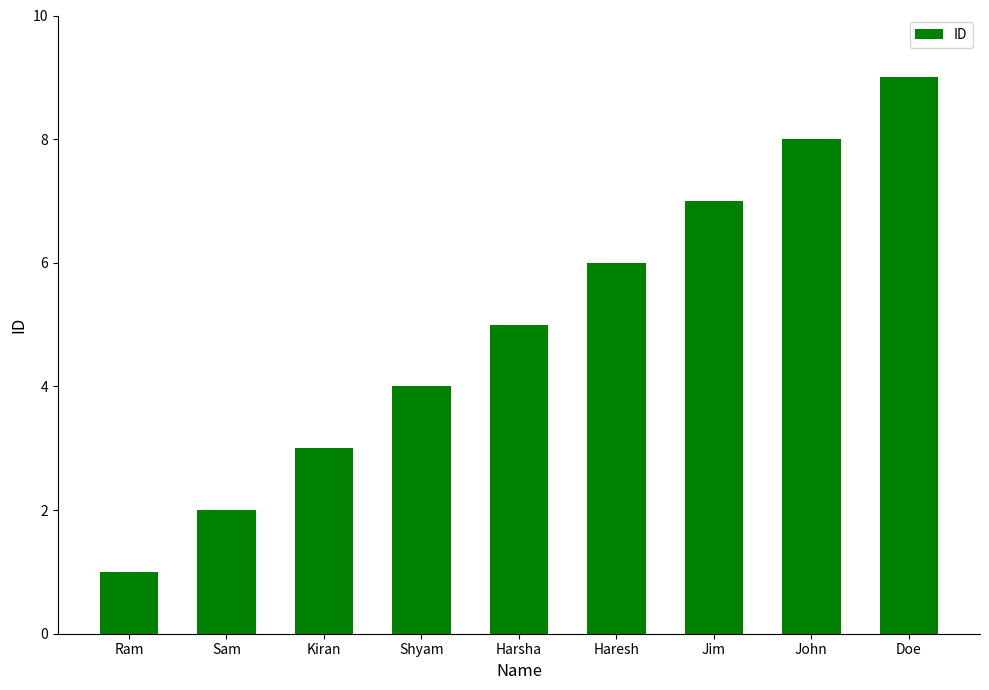

The value at Kiran is 3. True or false?

True